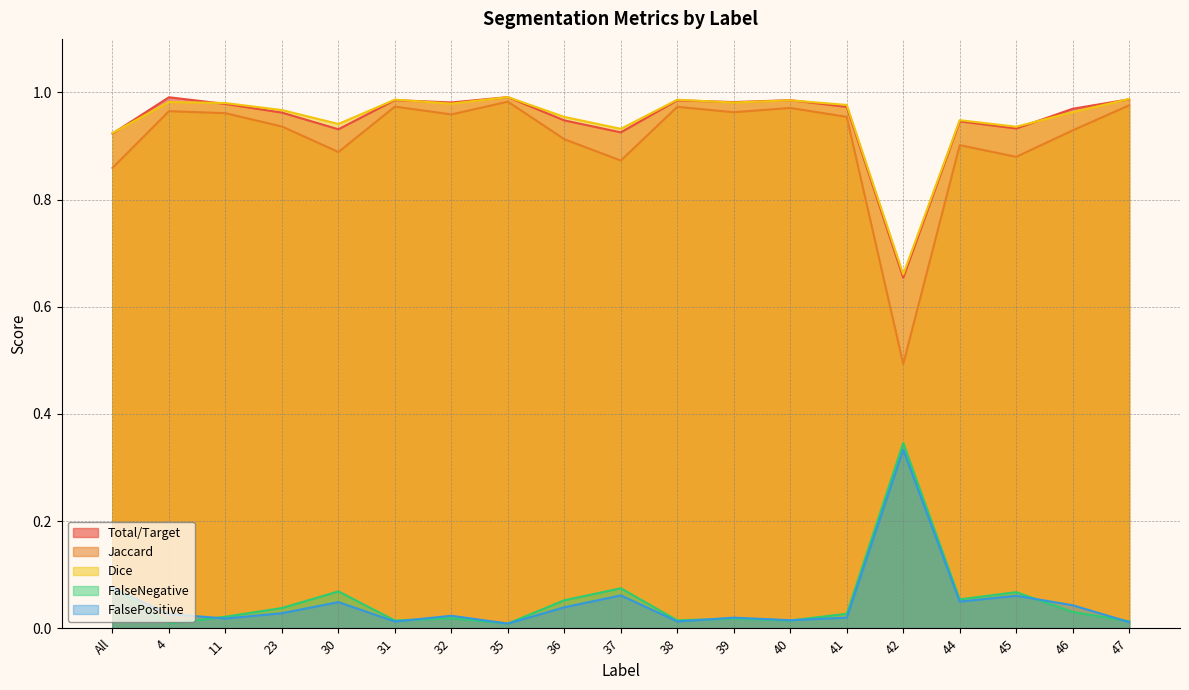

What is the sum of the FalseNegative values at 32 and 36?

1.9